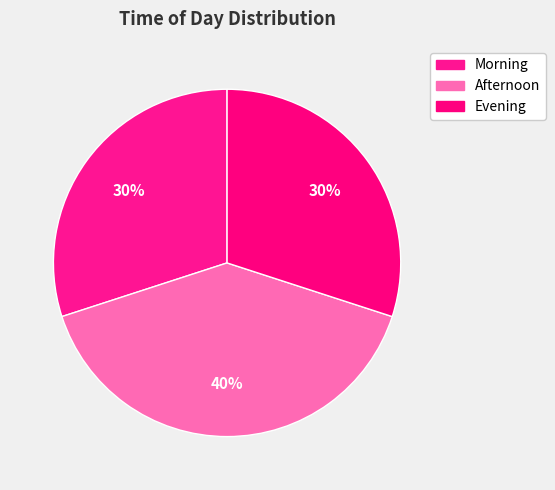

True or false: Morning accounts for 36% of the total.

False